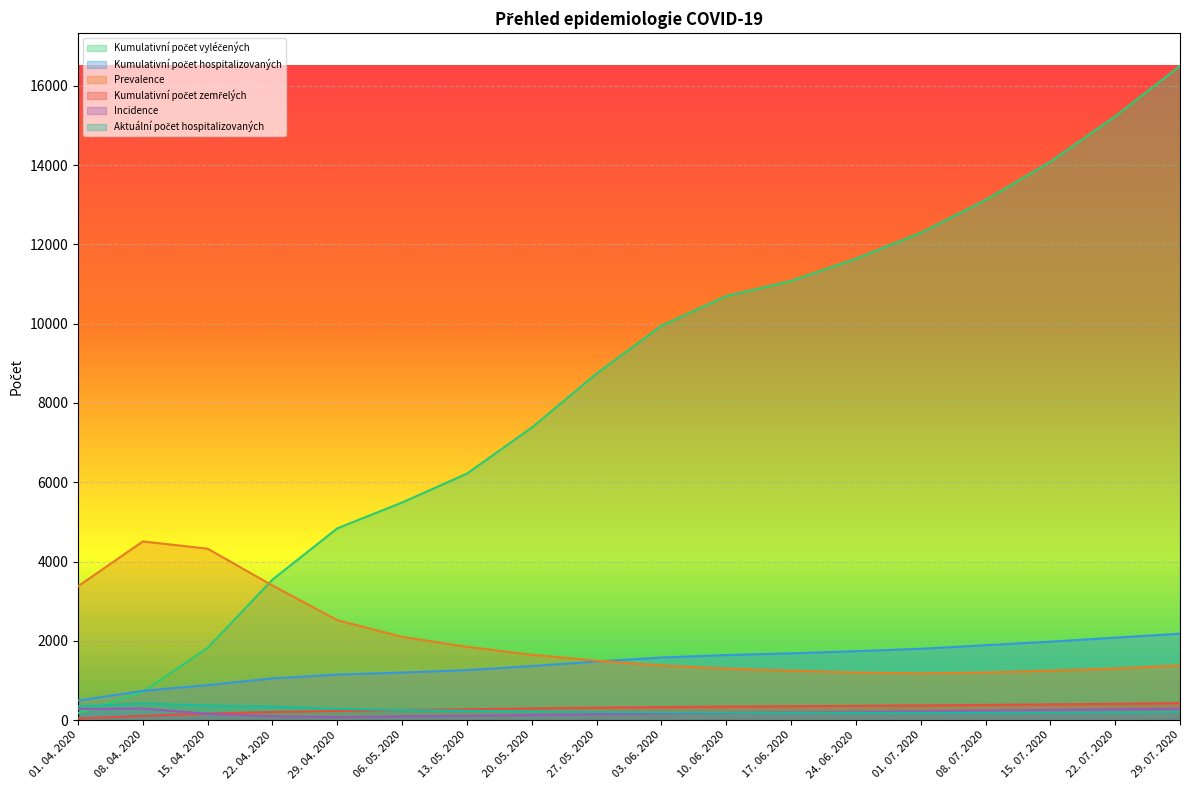

True or false: Prevalence and Kumulativní počet zemřelých intersect in this chart.

False